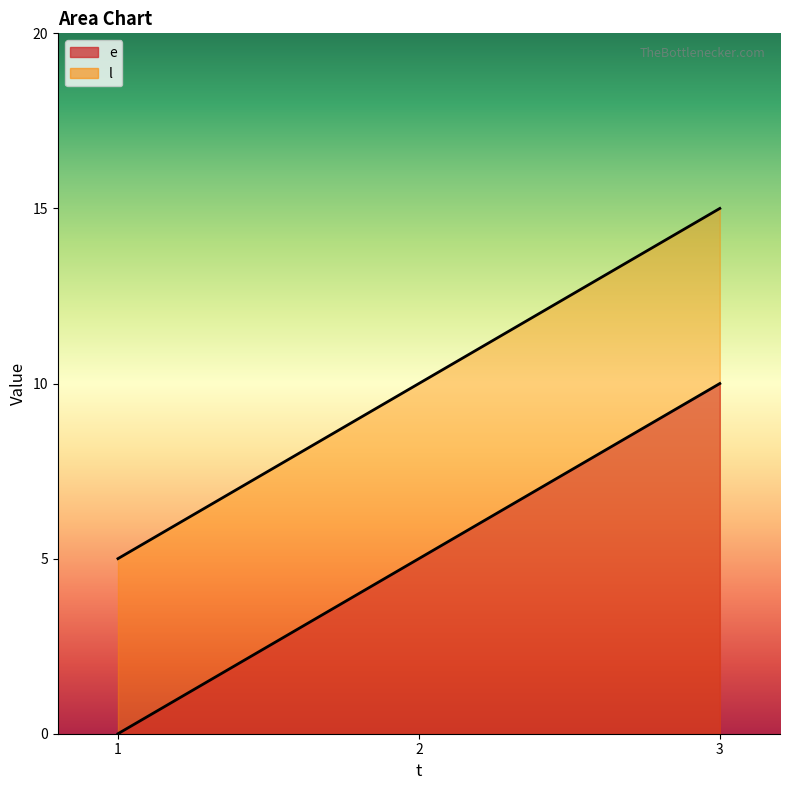

Between 1 and 2, which is larger?

2